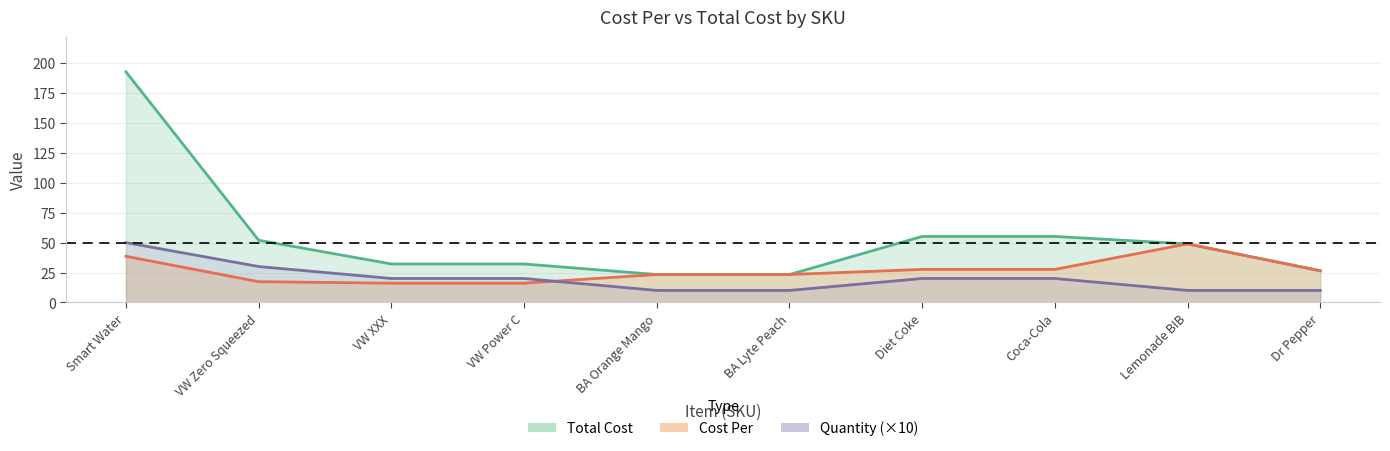

What is the difference between the maximum and minimum values in the Total Cost series?

169.5